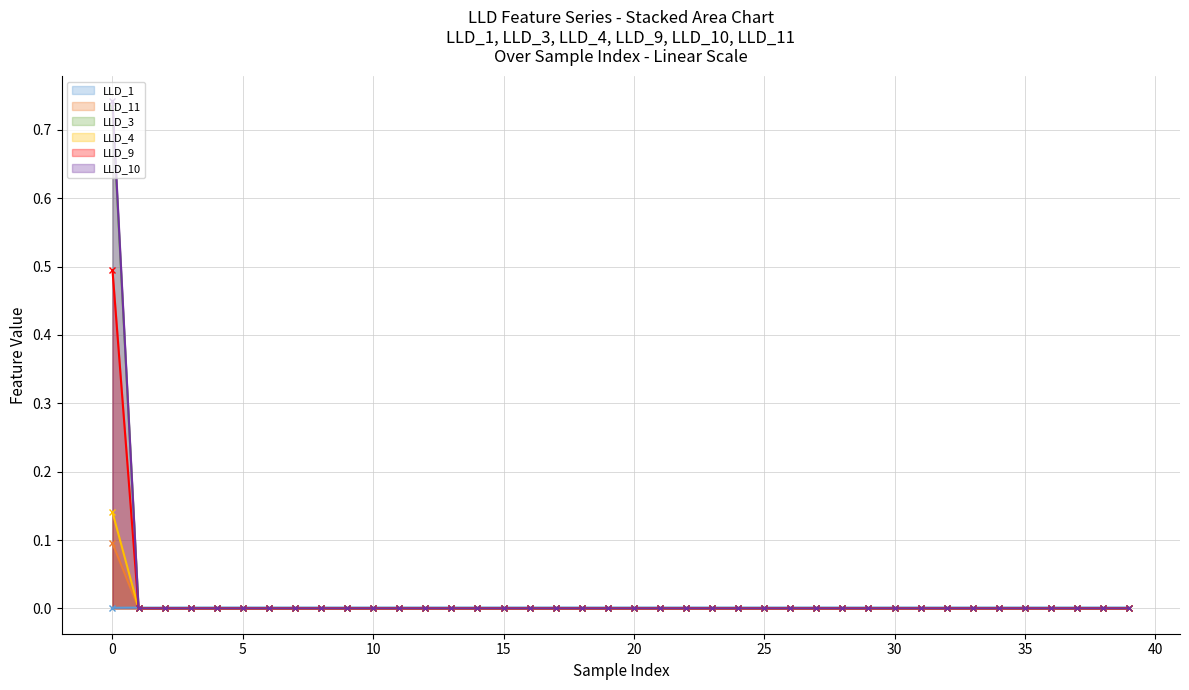

How many lines are shown in the chart?

6